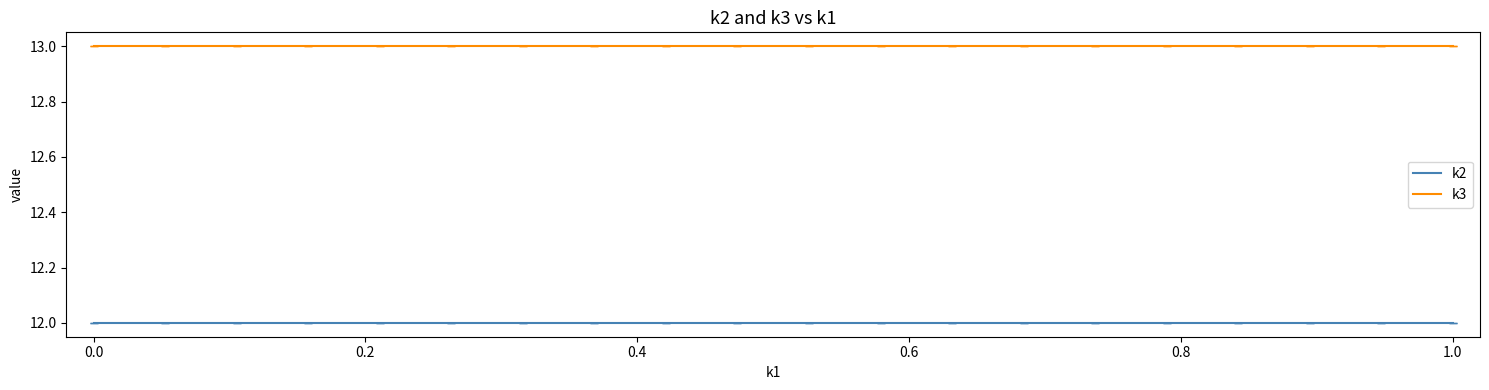

True or false: k3 and k2 intersect in this chart.

False